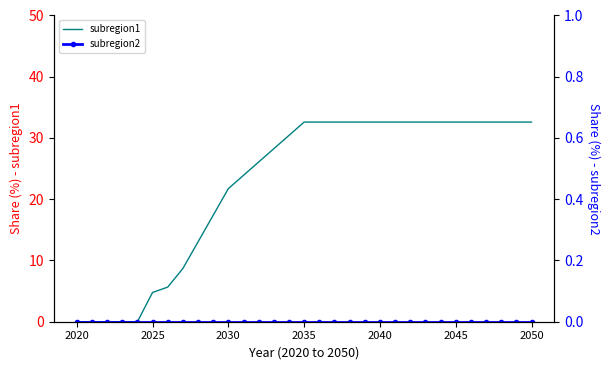

What is the average value of the subregion1 series?

22.6